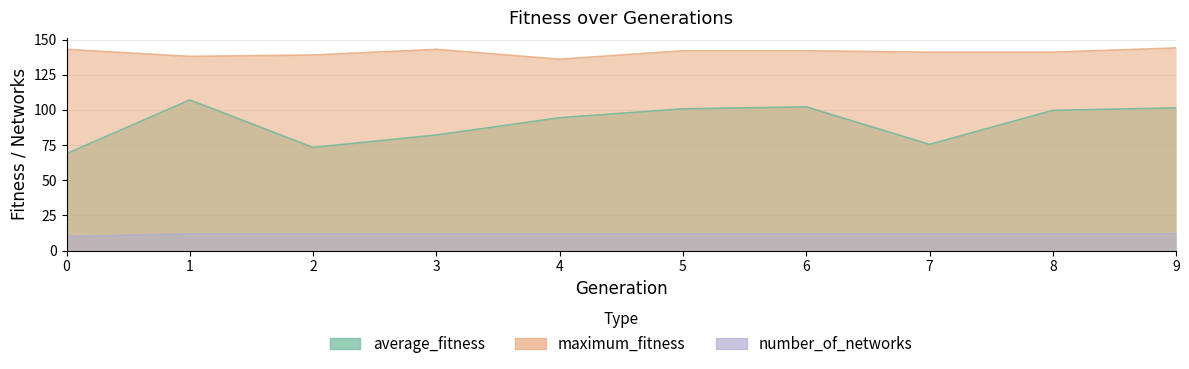

At which label is maximum_fitness closest to 140?

2